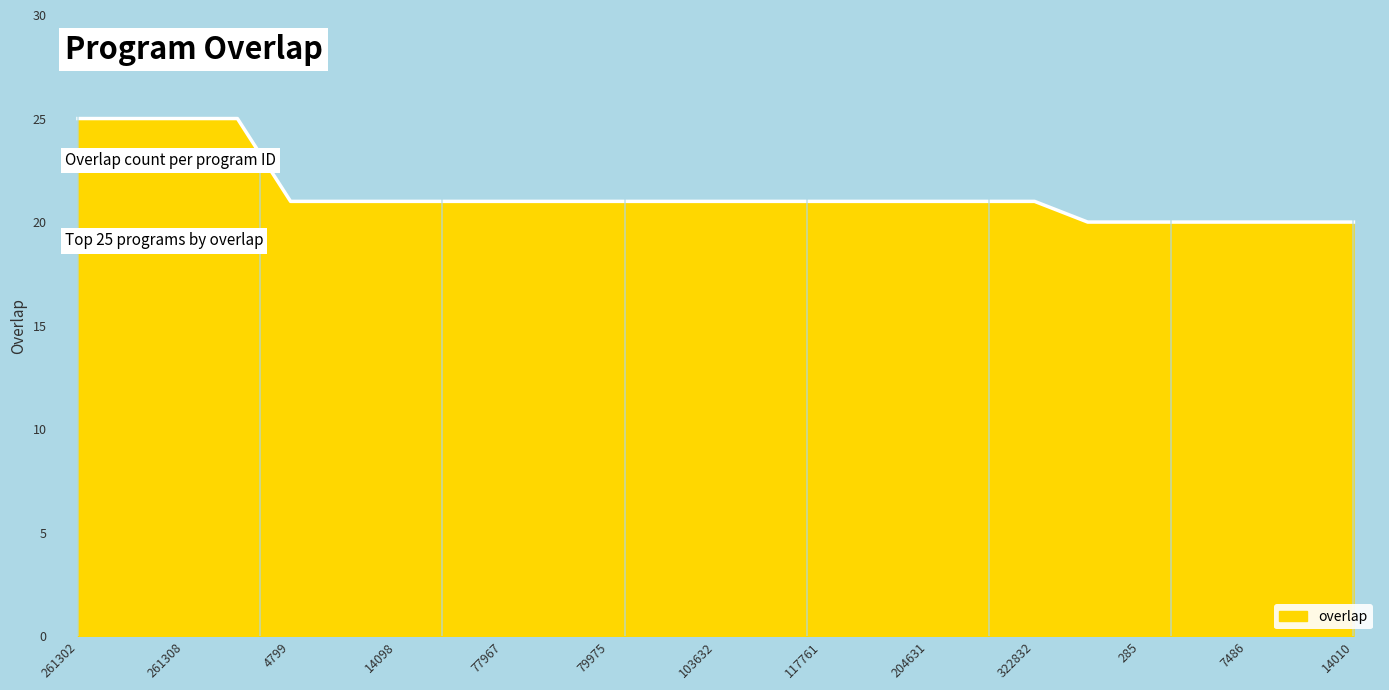

Reading left to right, extract all data points from this chart.

25	25	25	25	21	21	21	21	21	21	21	21	21	21	21	21	21	21	21	20	20	20	20	20	20